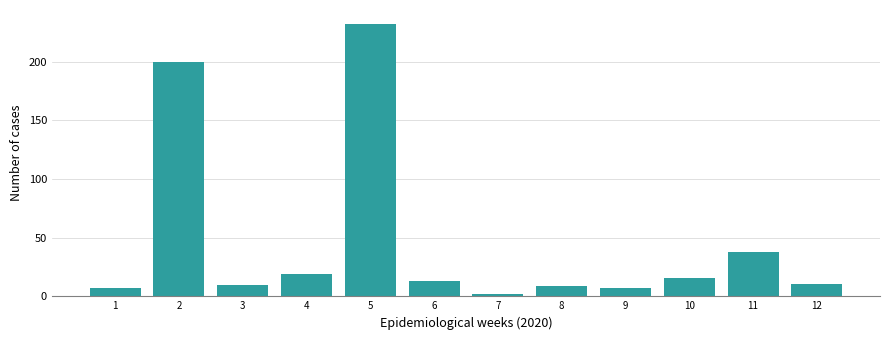

At which label does the data first exceed 12?

2